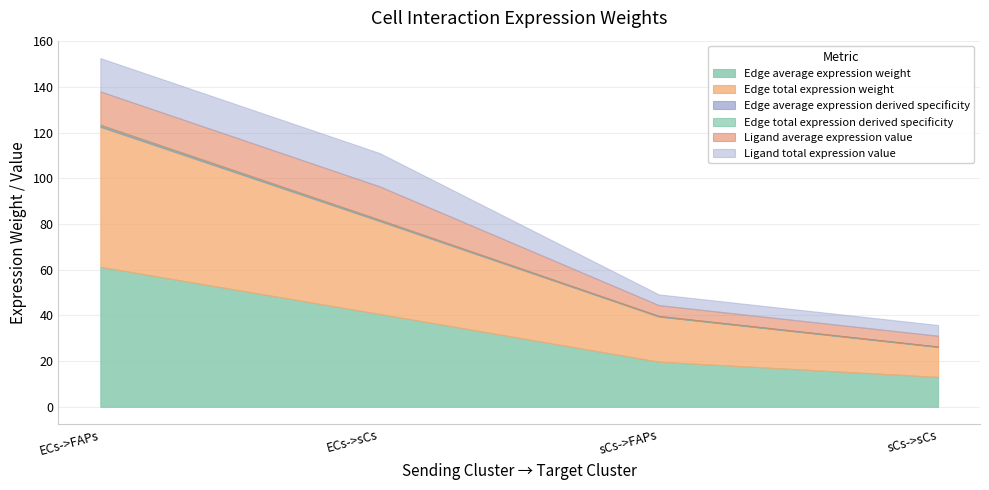

Which category has the highest value in the Ligand average expression value series?

ECs->FAPs